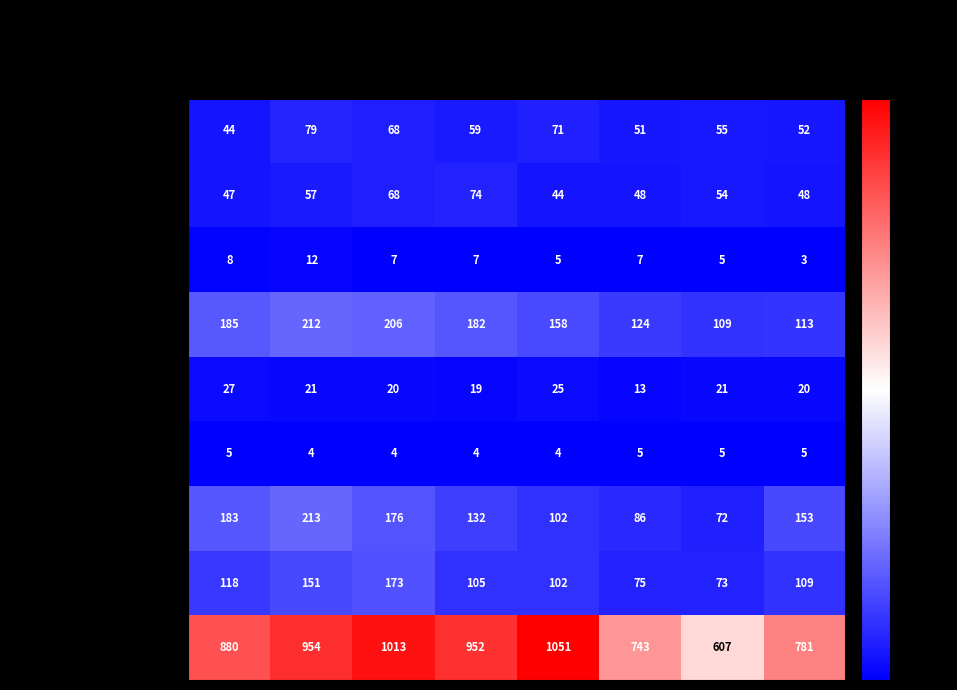

True or false: Arson has a value of 10 at 2020.

False